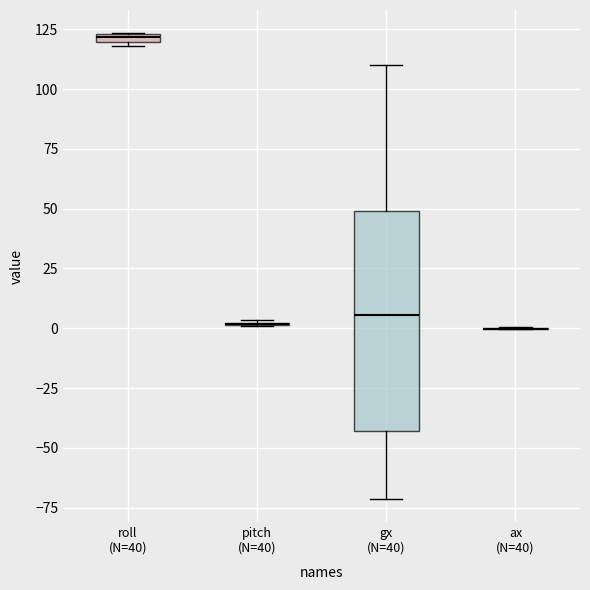

Comparing the boxes themselves (not the whiskers), which one is the tallest?

gx (N=40)